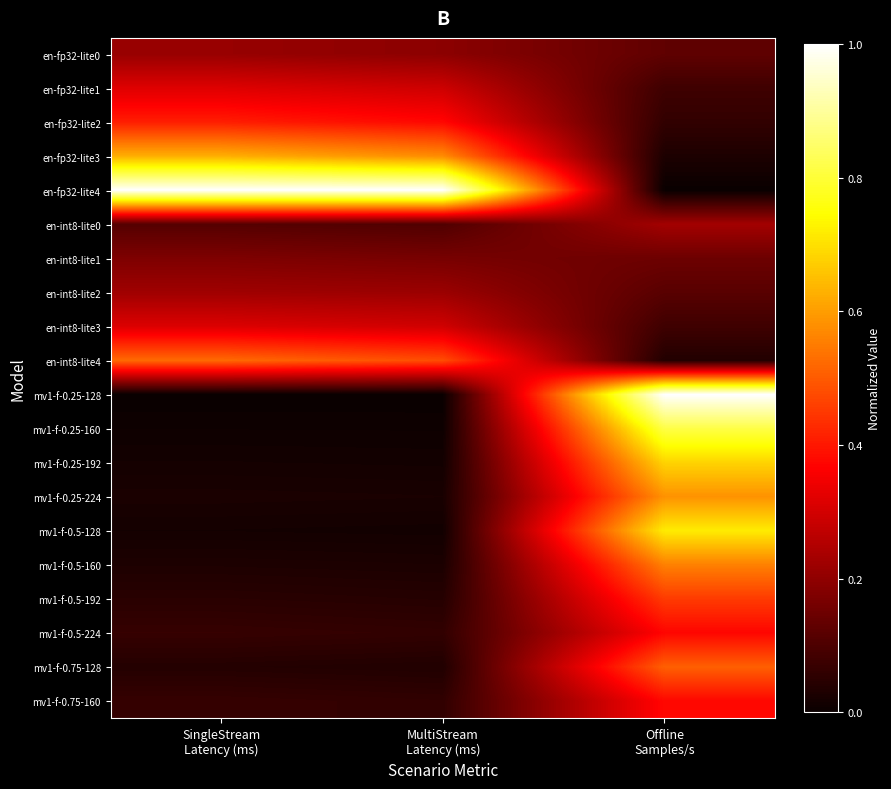

Between SingleStream Latency (ms) and Offline Samples/s, which series saw the biggest shift?

en-fp32-lite4